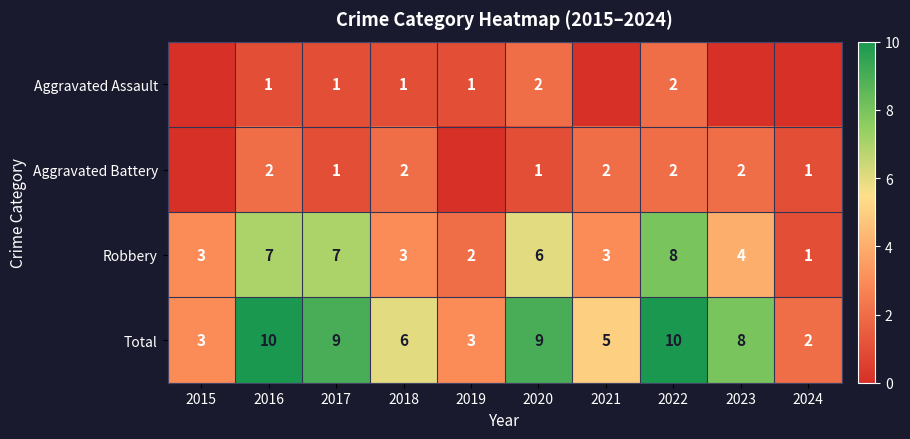

At 2018, list the series in order from smallest to largest.

Aggravated Assault, Aggravated Battery, Robbery, Total